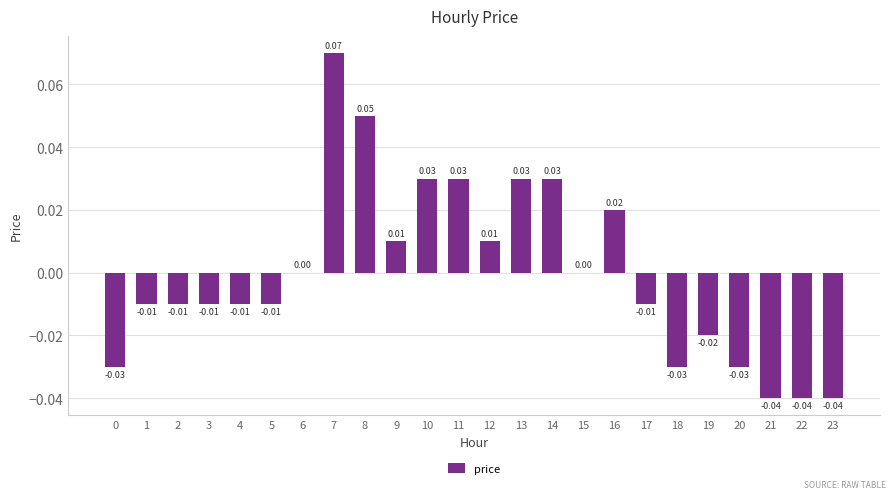

Count the number of data series in this chart.

1